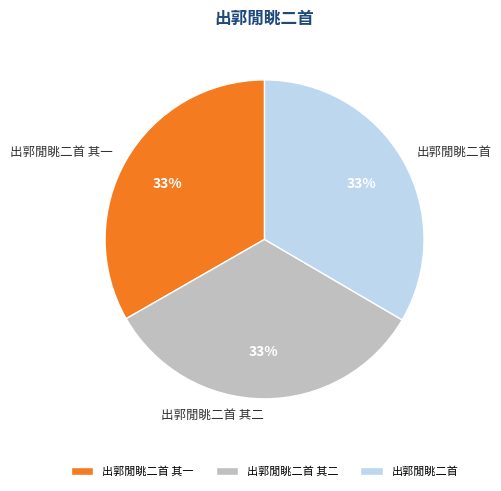

Do 出郭閒眺二首 其二 and 出郭閒眺二首 其一 together represent more than half of the pie?

Yes